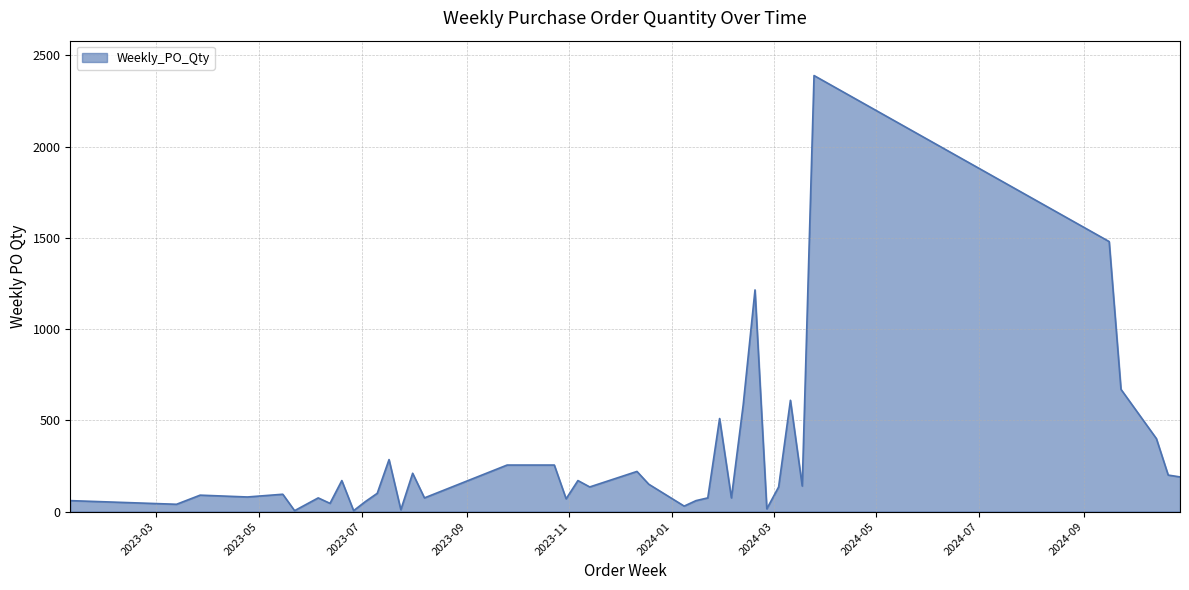

What is the difference between the maximum and minimum values?

2385